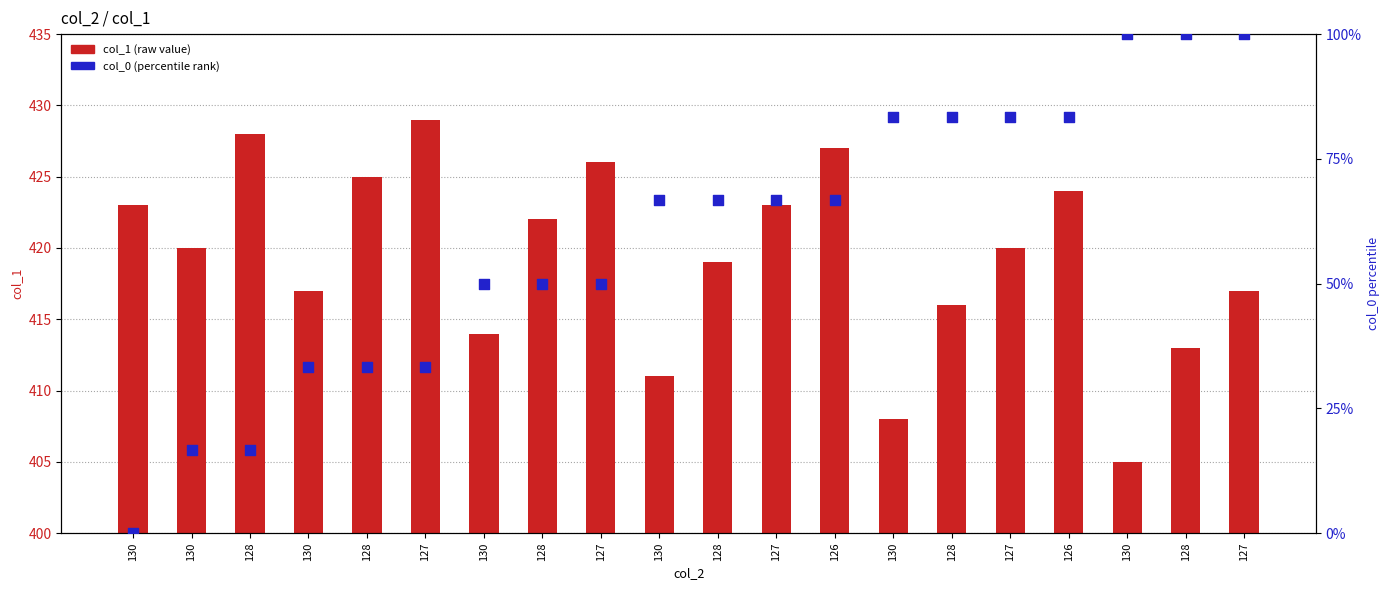

What is the total value across all series at 128?

444.7